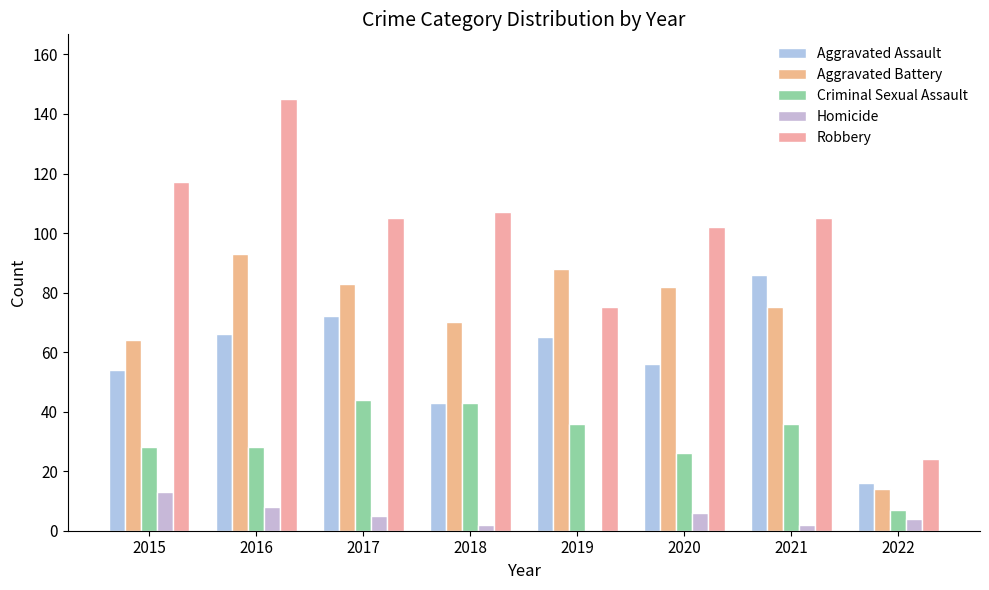

How many groups of bars are there?

8